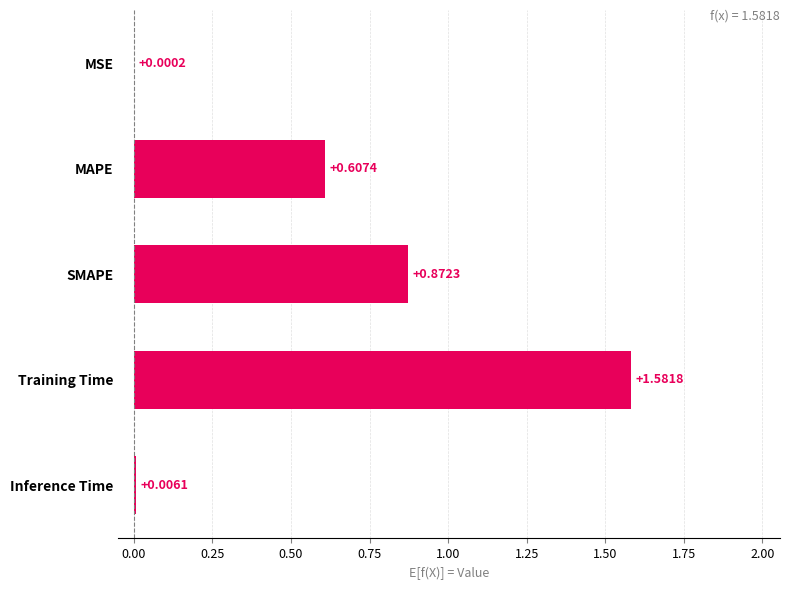

What is the change in value from MSE to SMAPE?

+0.9